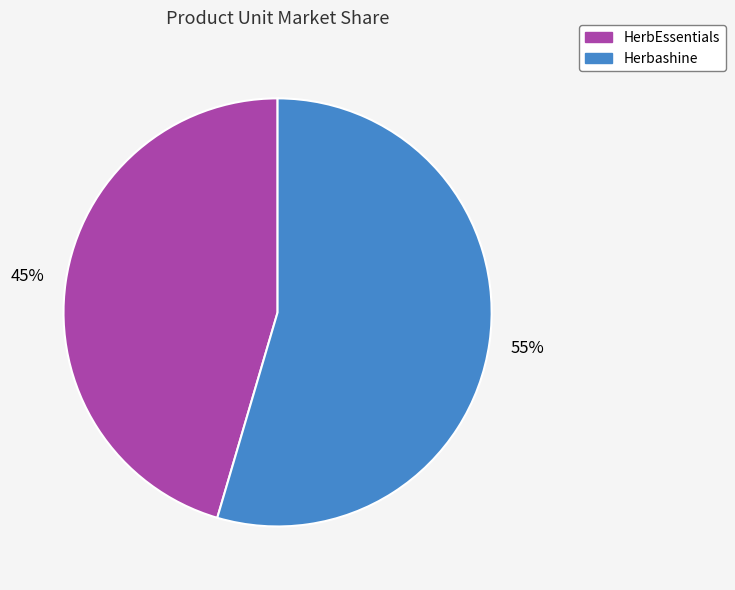

How many segments does this pie chart have?

2